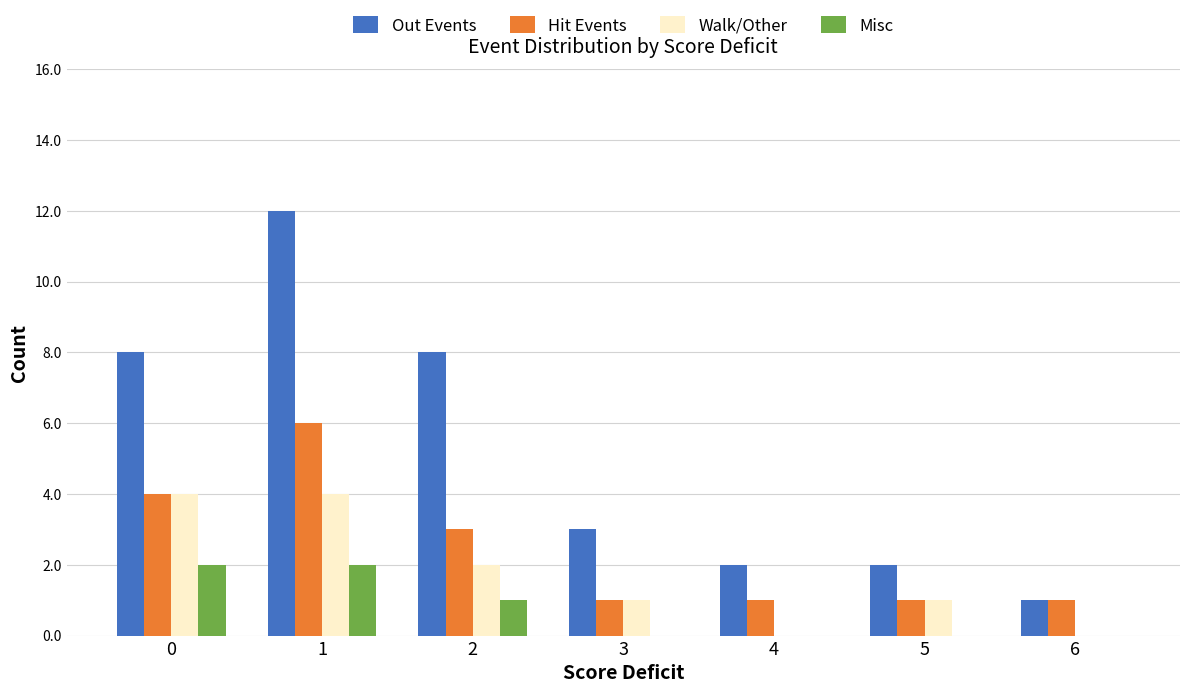

Between 1 and 6, which series saw the biggest shift?

Out Events